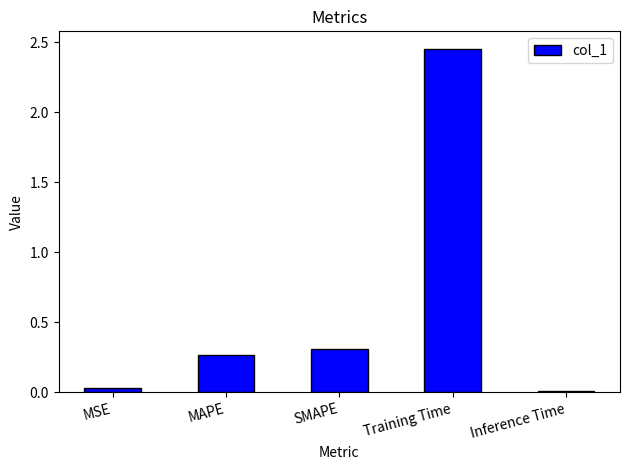

The value at MSE is 0.0. True or false?

True